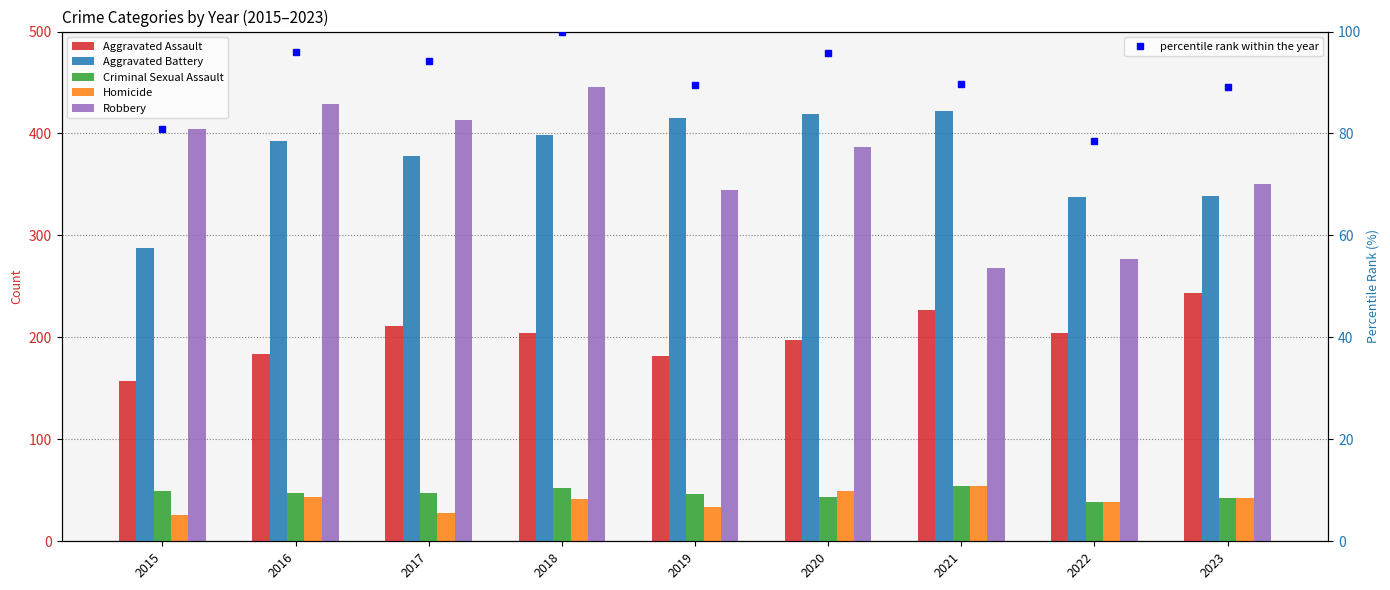

Where does the Aggravated Battery series first go above 393?

2018